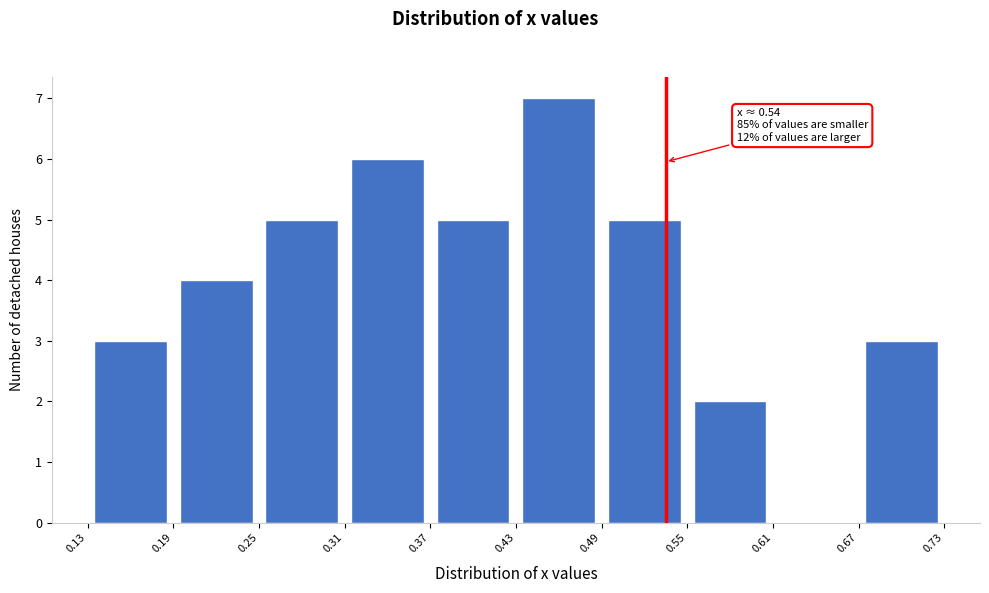

Over which range of the x-axis is the bar tallest?

0.43 to 0.49